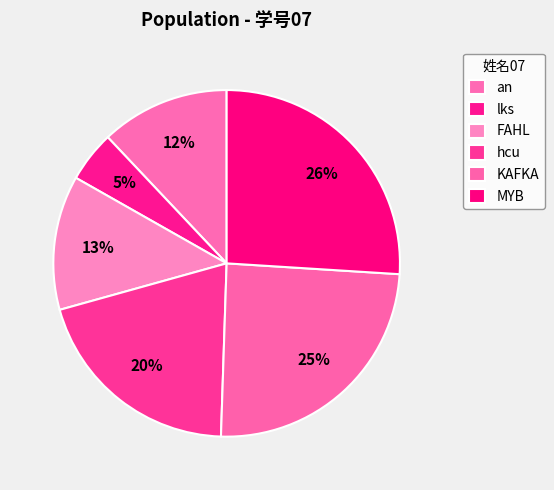

How many slices are in this pie chart?

6